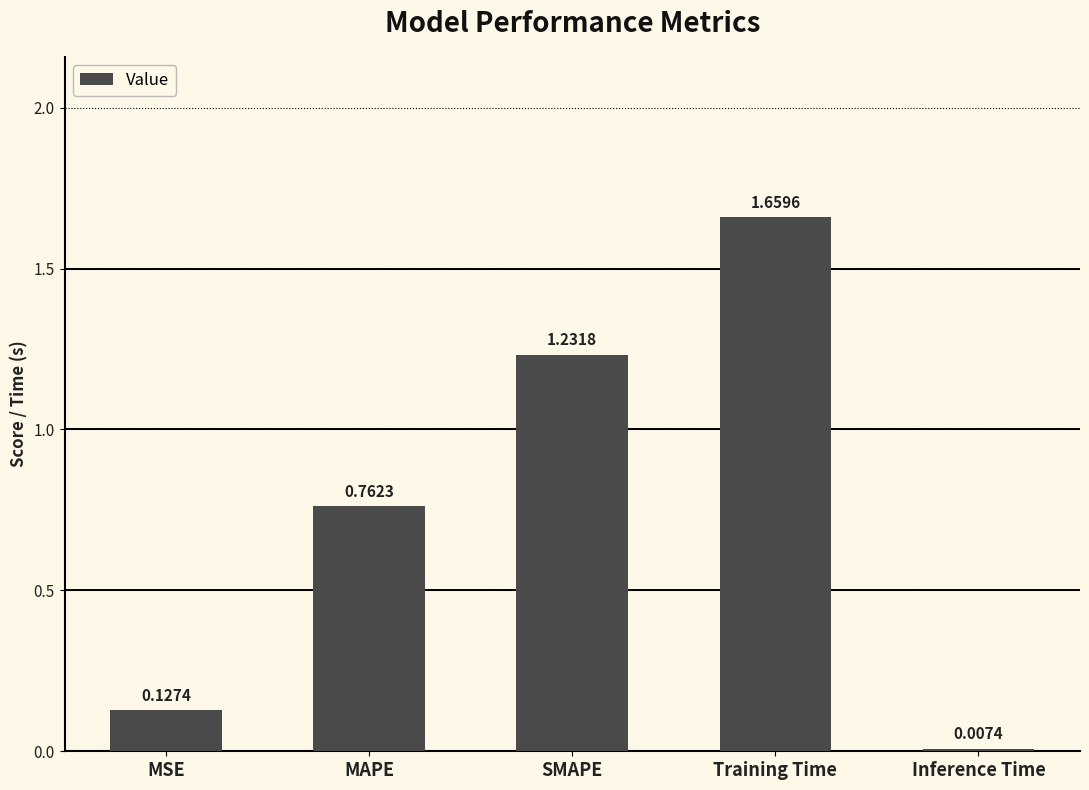

Does the chart contain stacked bars?

No